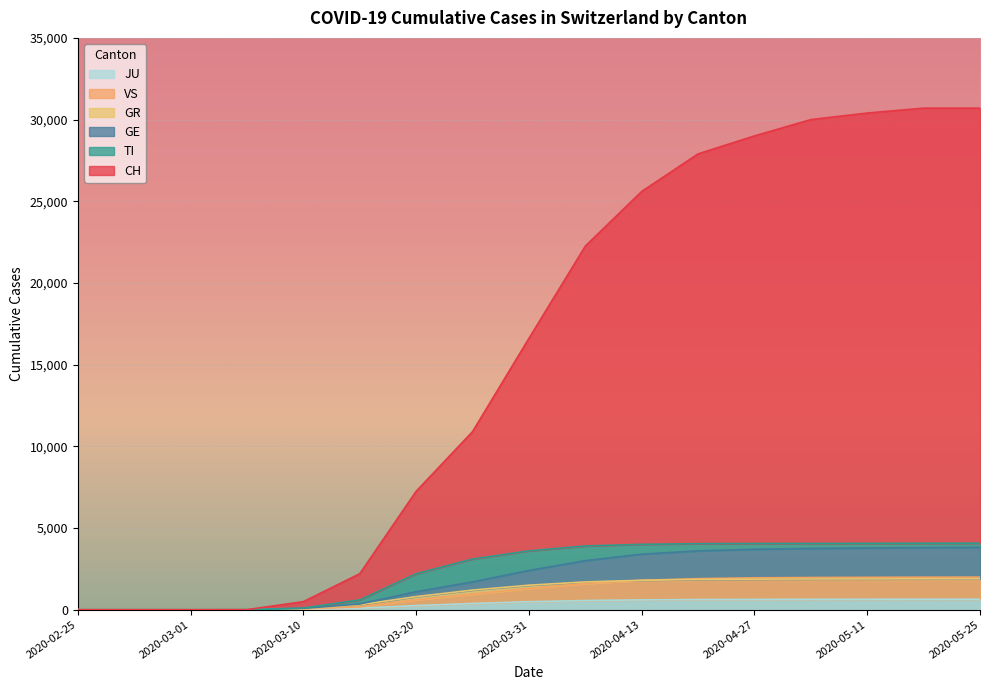

What is the average value of the GE series?

2028